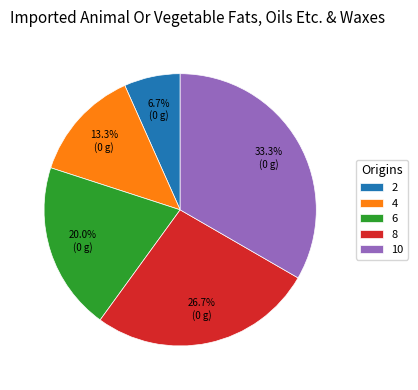

Does 8 represent more than half of the total?

No